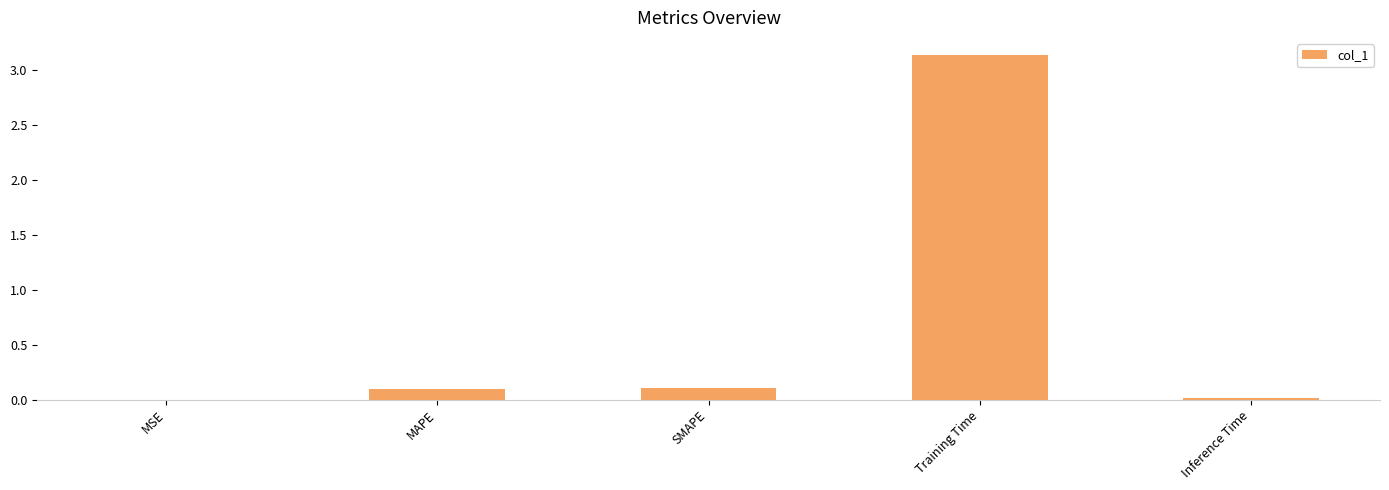

Count the number of data series in this chart.

1